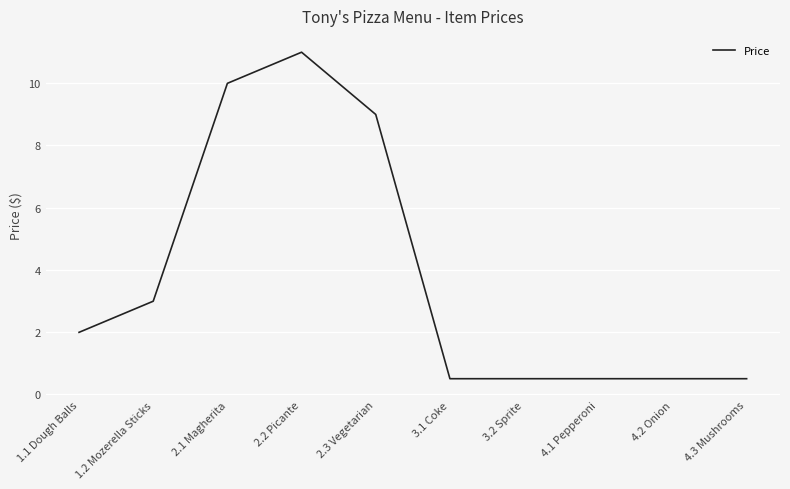

Where is the data nearest to the value 5?

1.2 Mozerella Sticks